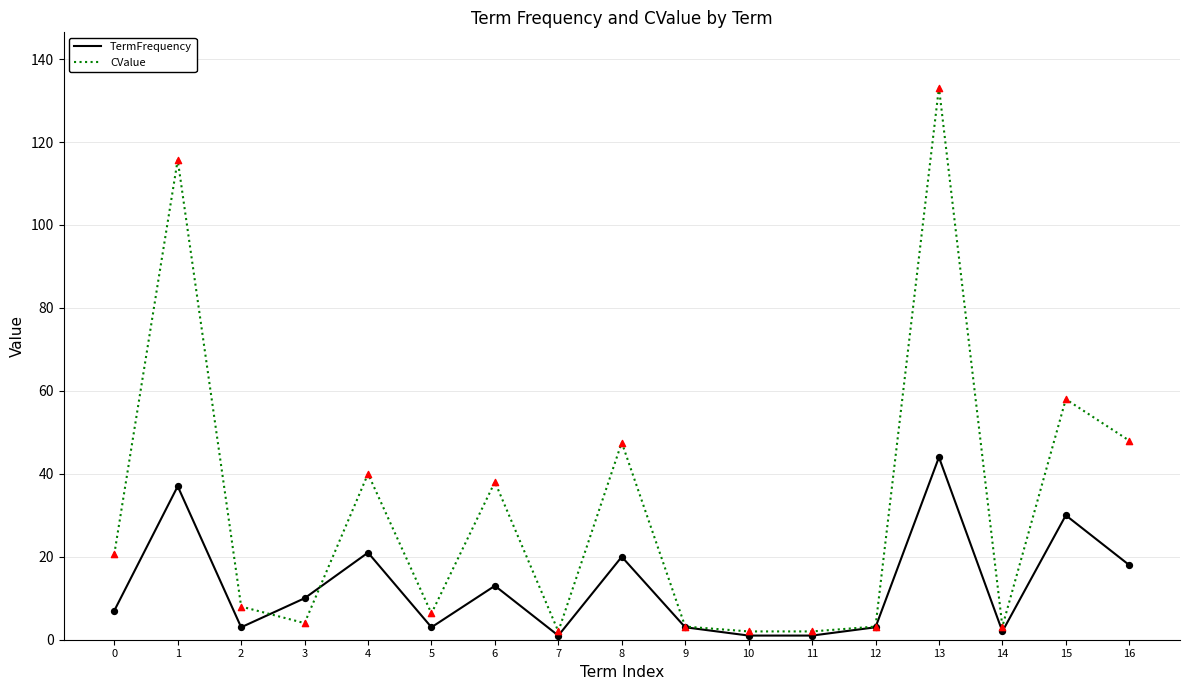

At which category is the sum across all series the highest?

13